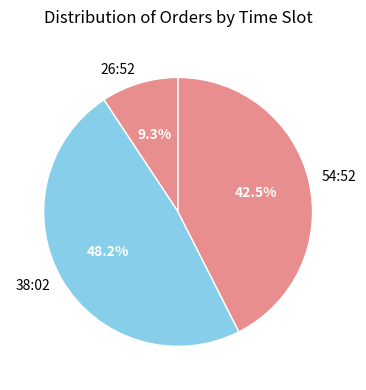

To the nearest percent, what is the average slice percentage?

33%